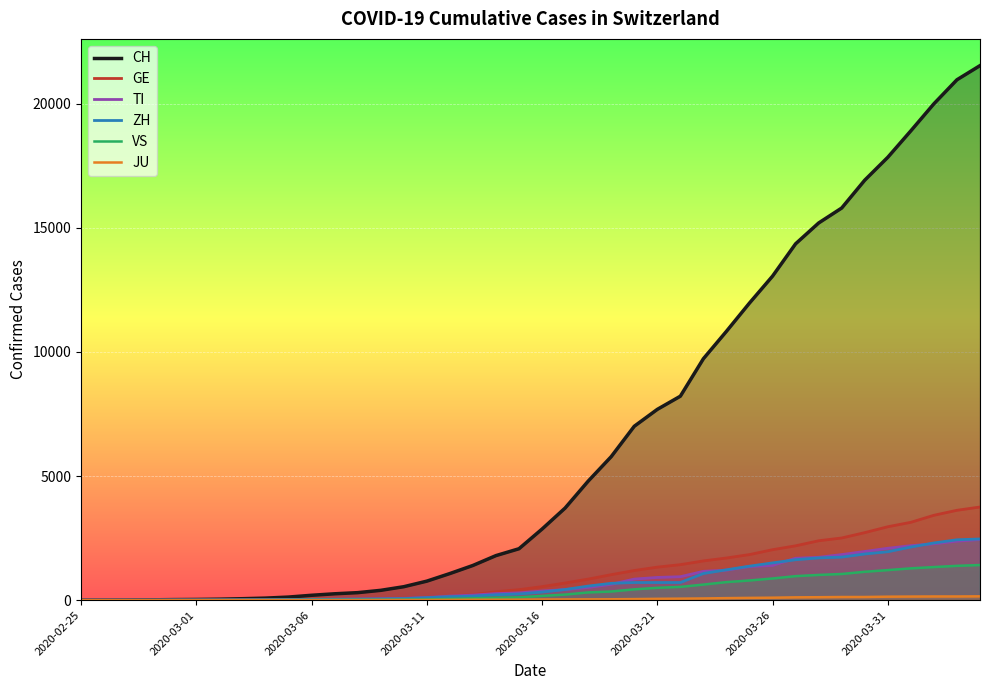

What is the average value of the CH series?

6408